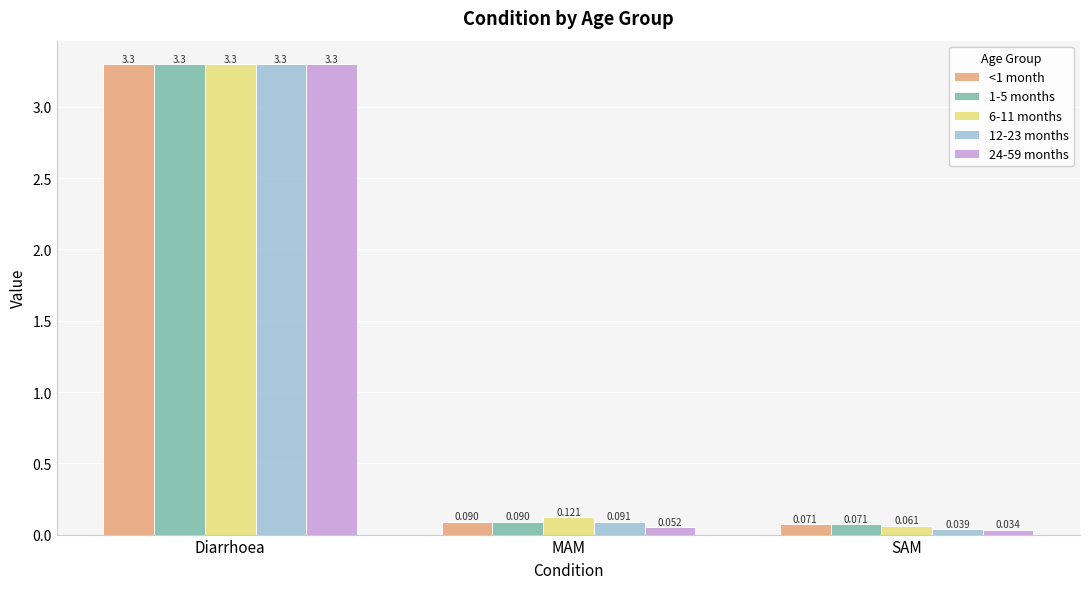

At which category is the sum across all series the highest?

Diarrhoea